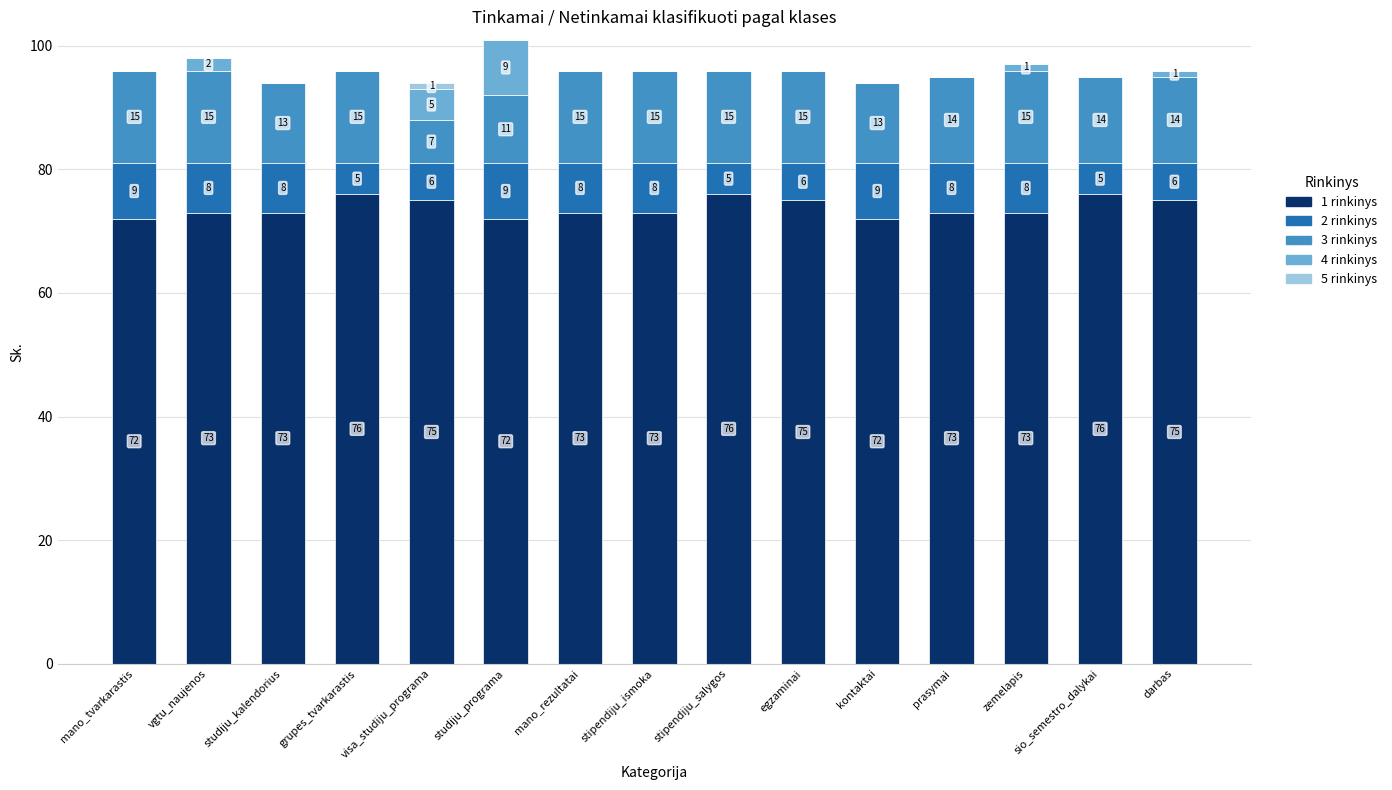

Is it true that 1 rinkinys equals 100 at darbas?

False